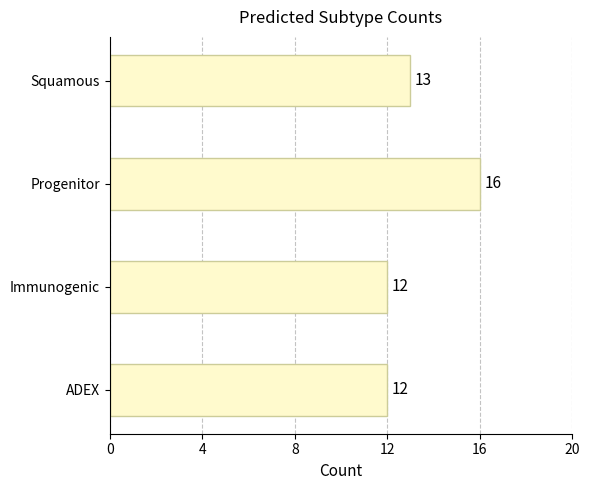

At which label is the value closest to 14?

Squamous